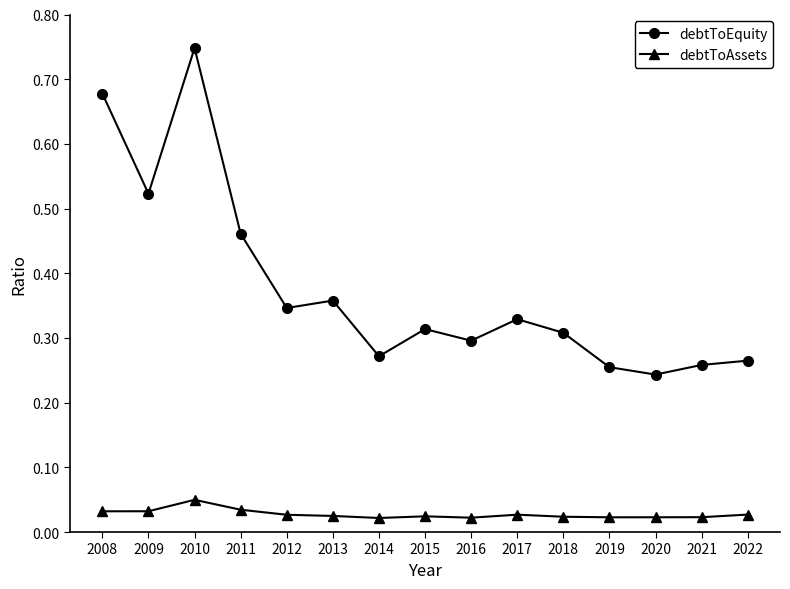

Is the value of debtToAssets at 2021 greater than the value of debtToEquity at 2008?

No